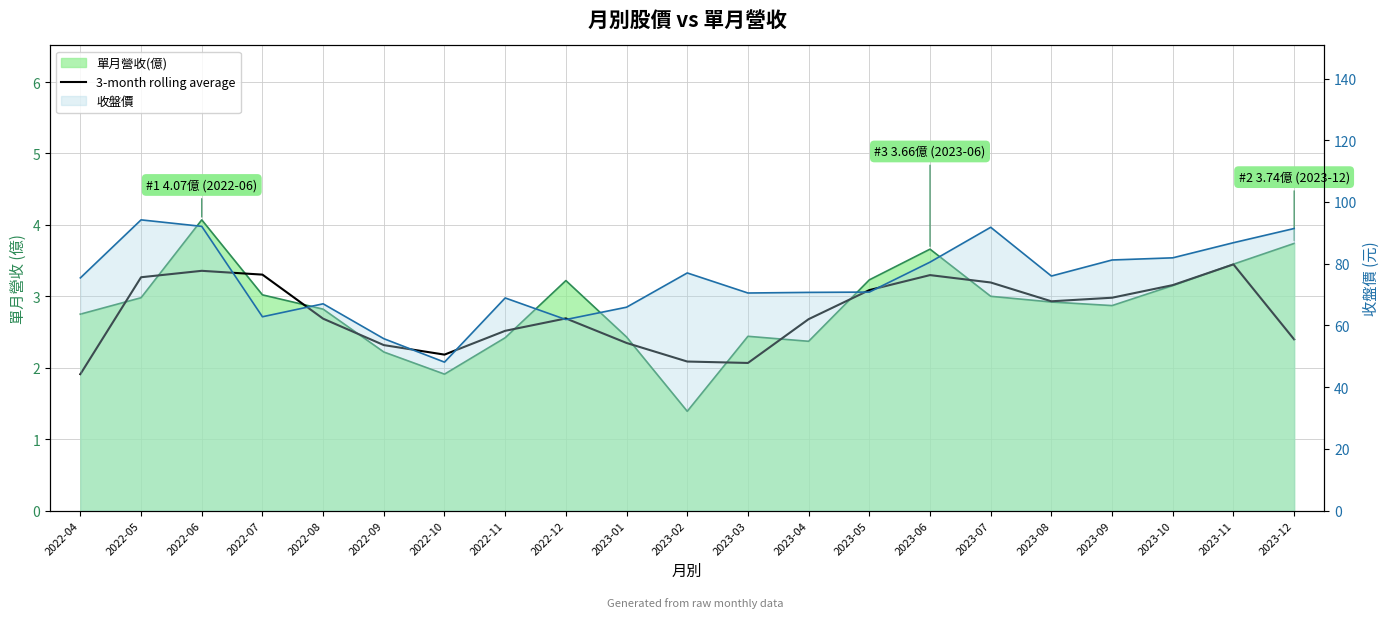

True or false: there are more than 0 points higher than both neighbors.

True